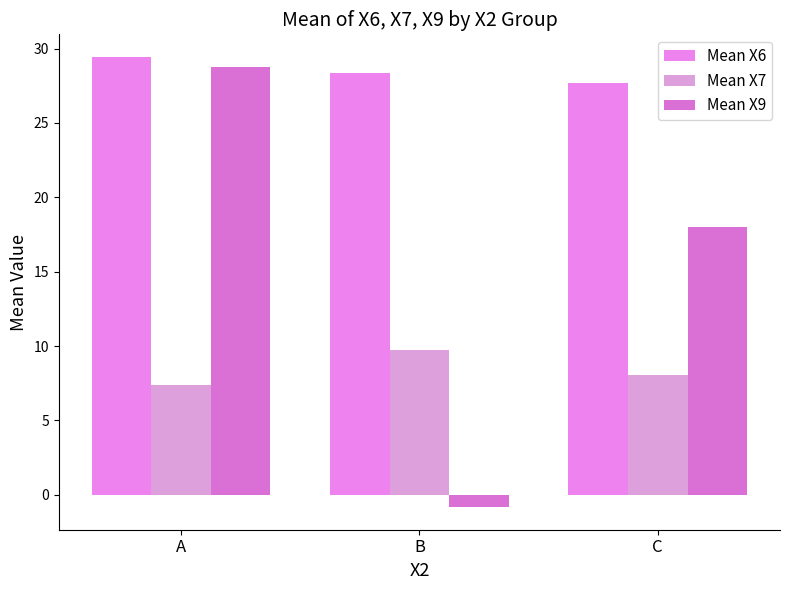

Read the Mean X9 value at C.

18.0